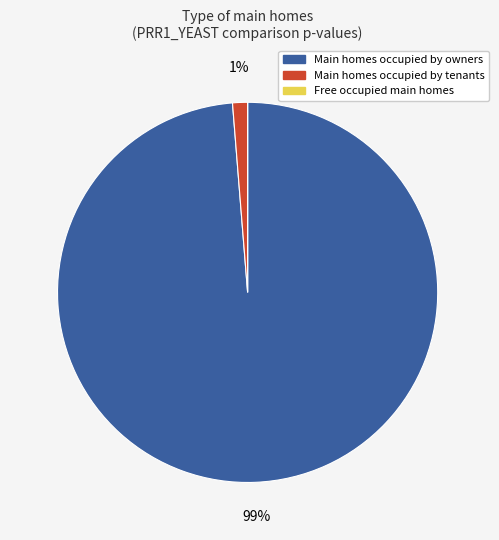

To the nearest percent, what is the average slice percentage?

33%